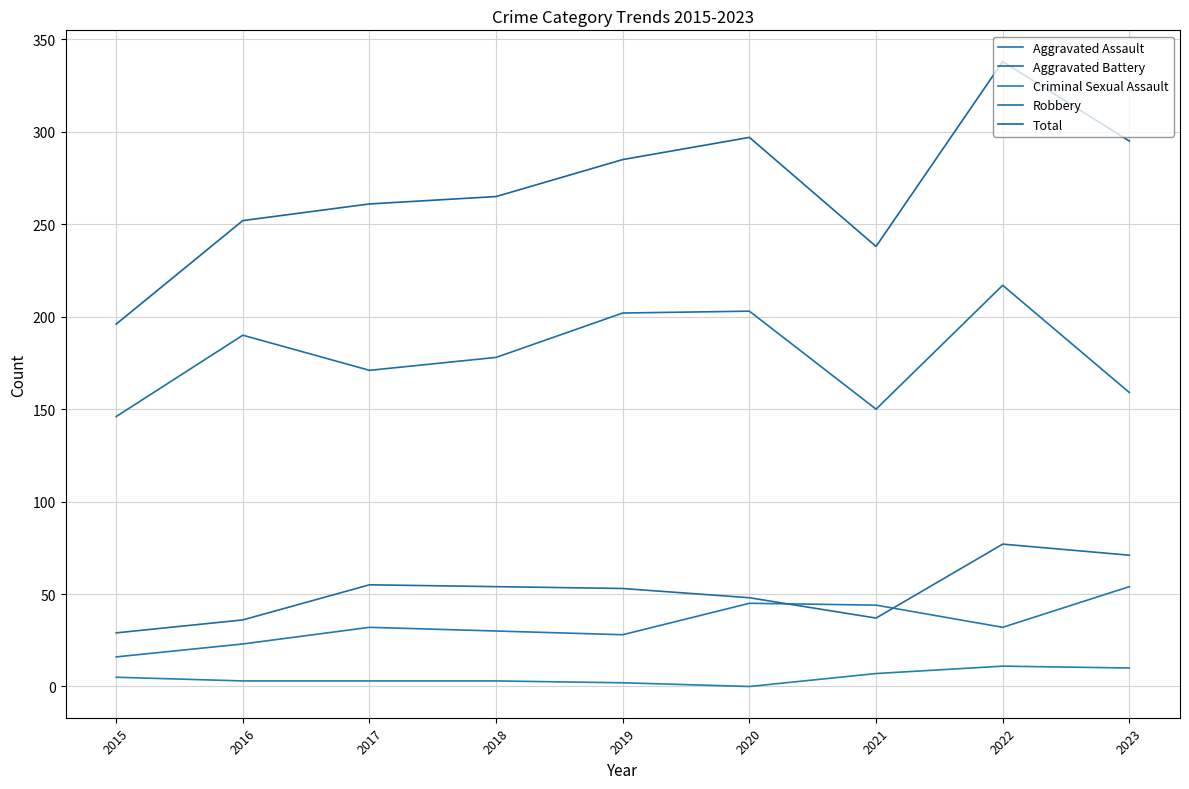

In Aggravated Battery, how many points are lower than both neighbors (excluding endpoints)?

1